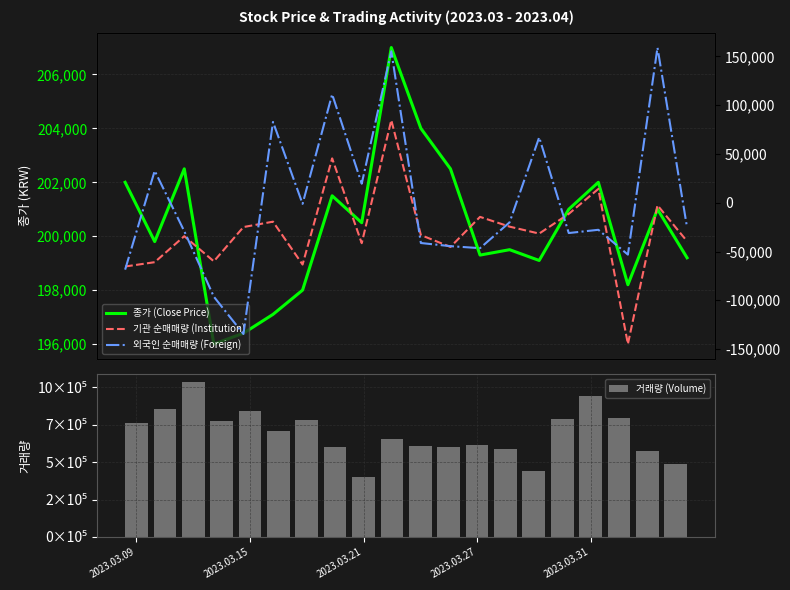

What is the value of the 외국인 순매매량 (Foreign) bar at the 16th from the left?

-31074